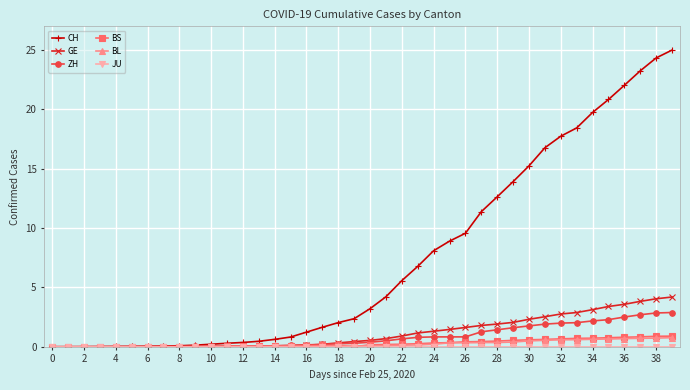

Which series has the widest spread of values?

CH